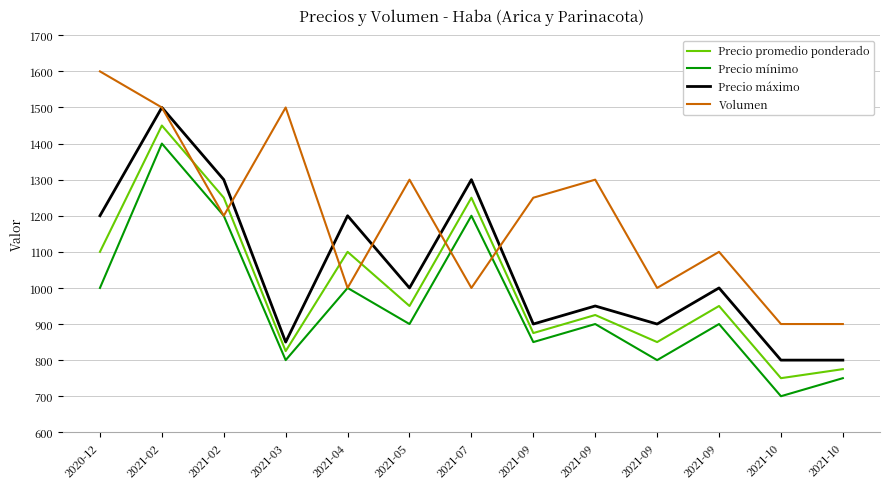

What are all the series names shown in the legend?

Precio promedio ponderado, Precio mínimo, Precio máximo, Volumen